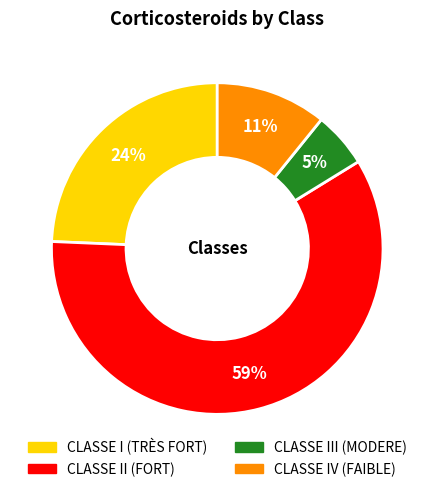

True or false: CLASSE I (TRÈS FORT) accounts for 19% of the total.

False